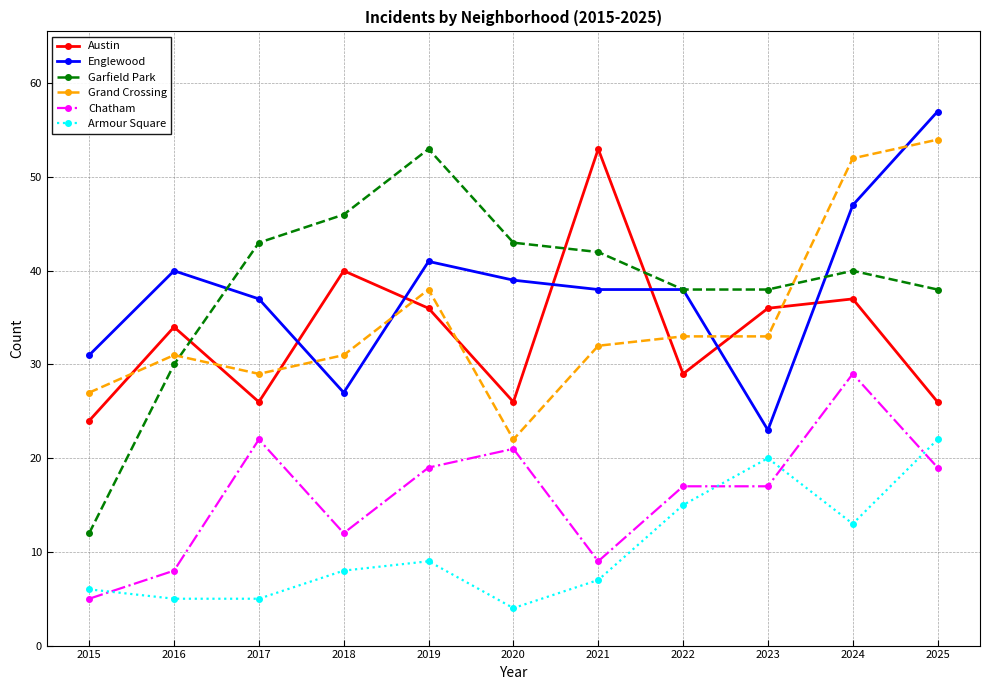

How many interior local peaks does the Austin series have?

4